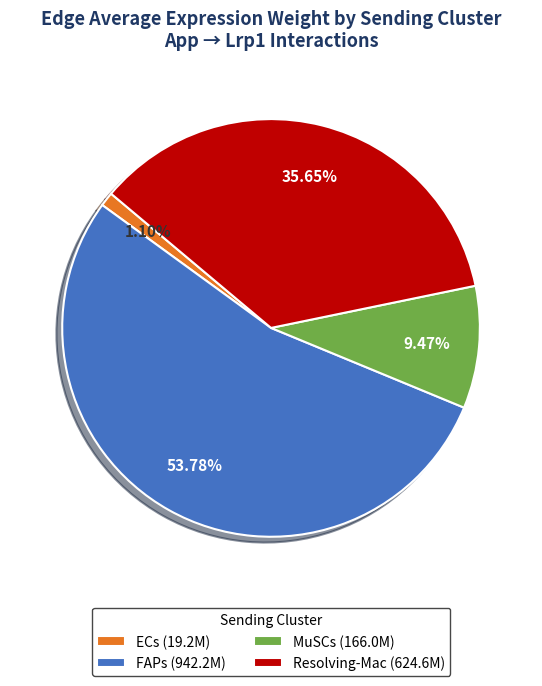

Do Resolving-Mac (624.6M) and MuSCs (166.0M) together represent more than half of the pie?

No